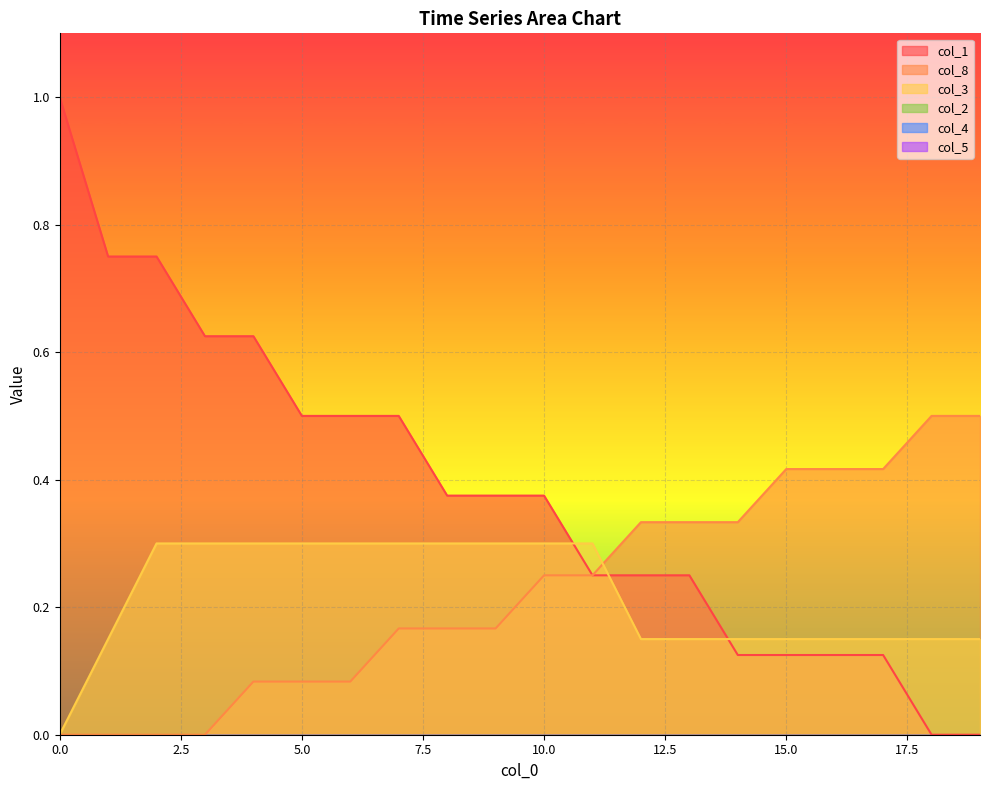

Which label corresponds to the smallest value in the chart?

18